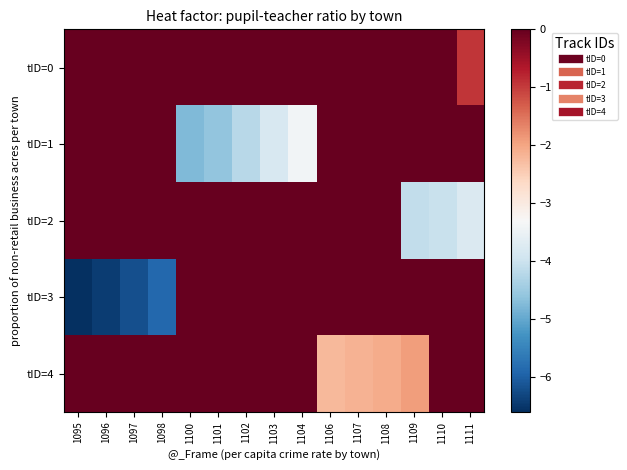

Between 1098 and 1101, which is larger?

1098